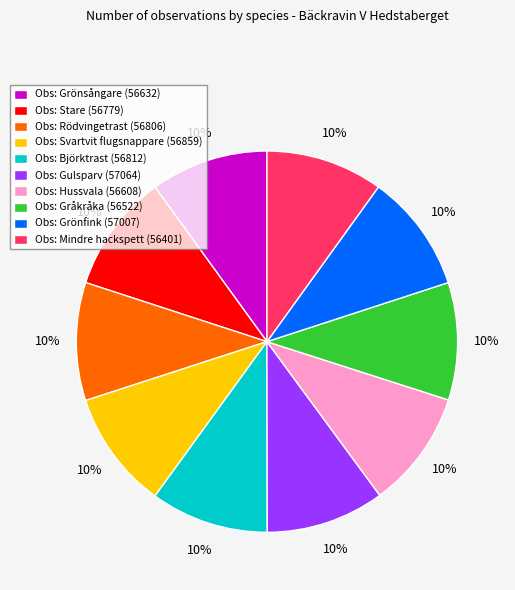

Is it true that Obs: Mindre hackspett (56401) is 24% of the pie?

False